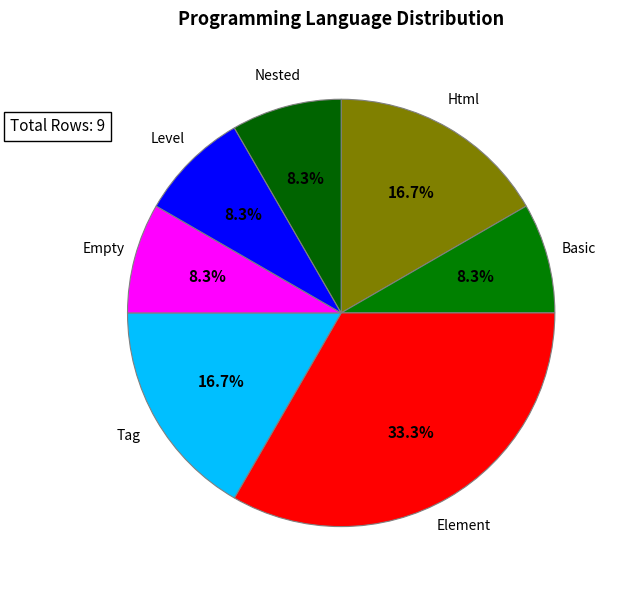

To the nearest percent, what percentage of the pie is Empty?

8%